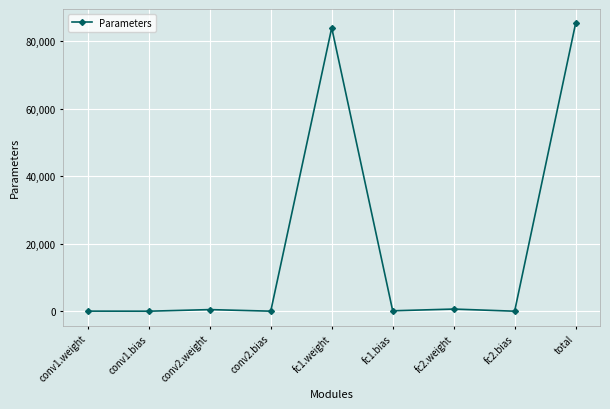

The value at fc1.weight is 83968. True or false?

True